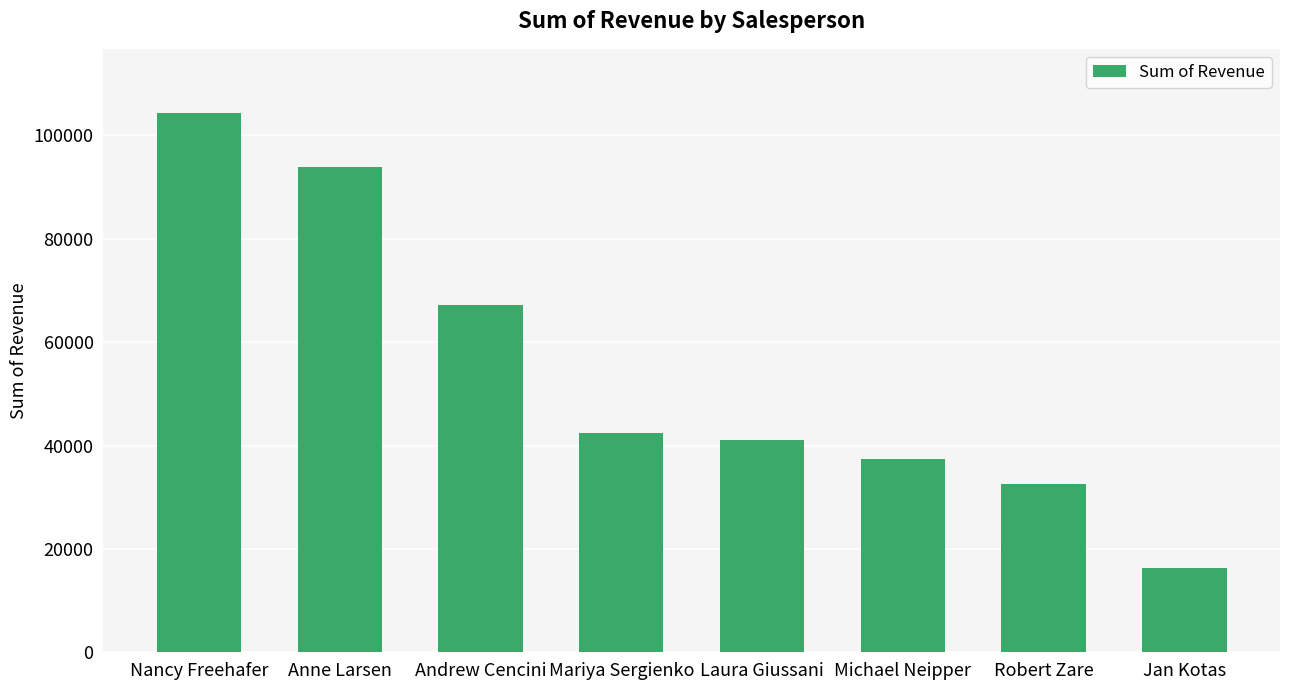

Rank the categories by value from lowest to highest.

Jan Kotas, Robert Zare, Michael Neipper, Laura Giussani, Mariya Sergienko, Andrew Cencini, Anne Larsen, Nancy Freehafer